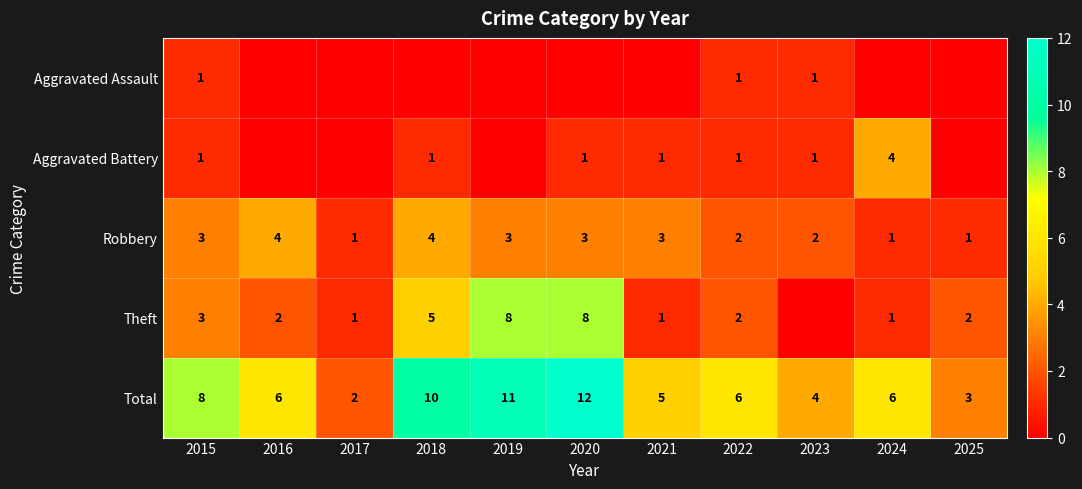

What is the total value across all series at 2016?

12